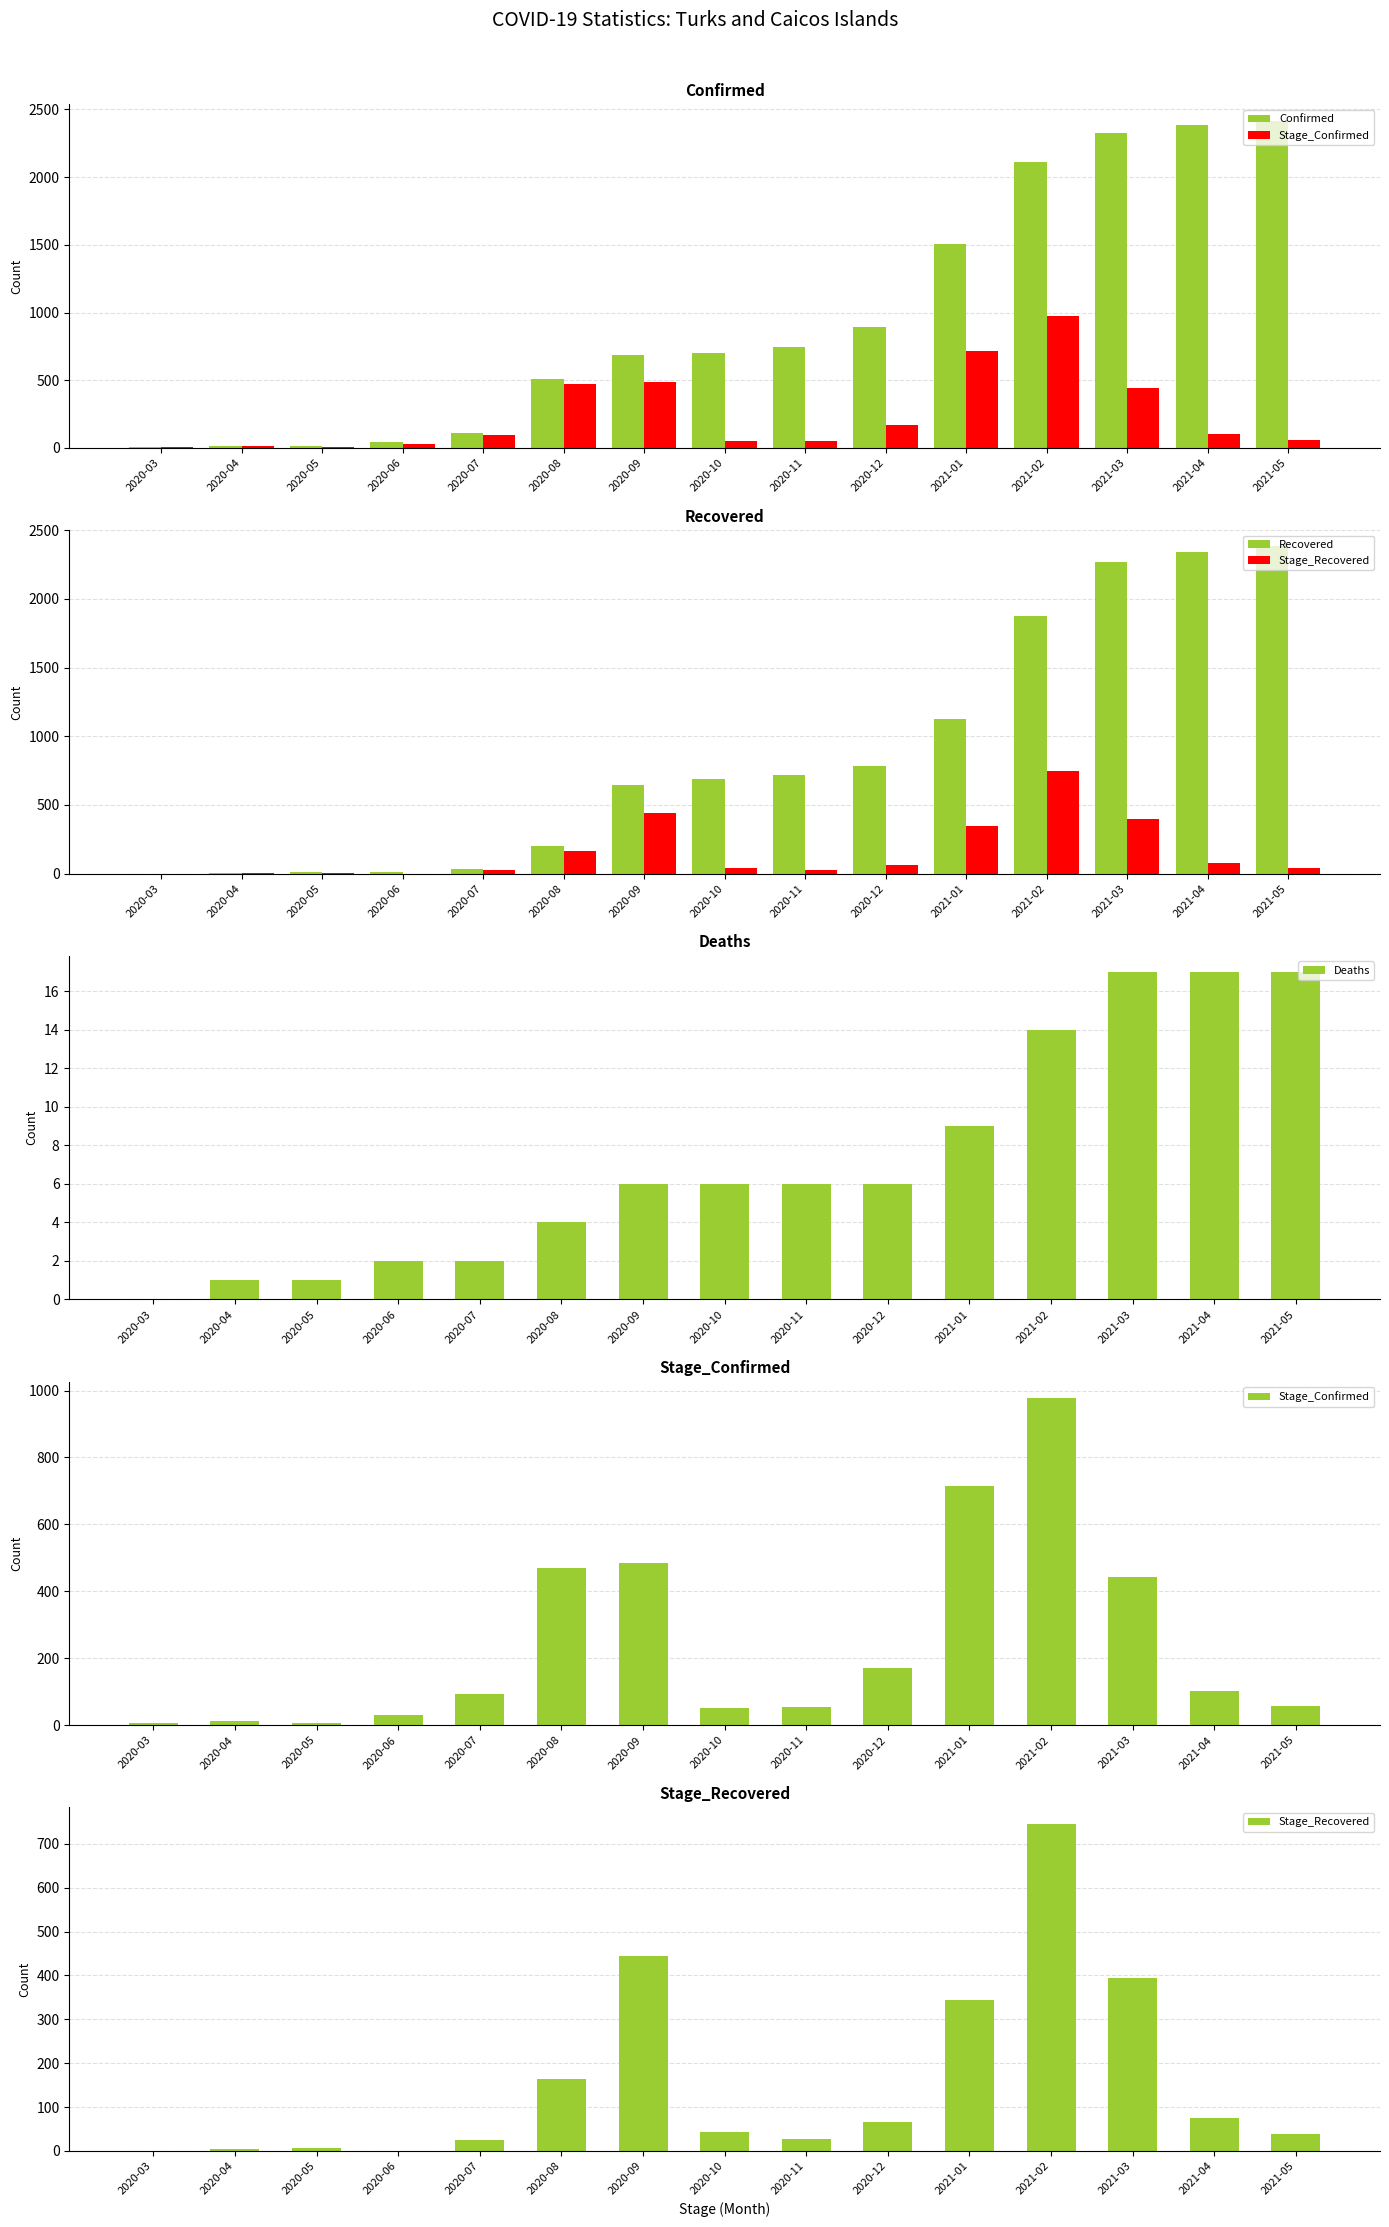

Reading left to right, what are all the values shown in this chart?

Confirmed: 2020-03=5	2020-04=12	2020-05=12	2020-06=41	2020-07=107	2020-08=508	2020-09=689	2020-10=703	2020-11=748	2020-12=893	2021-01=1503	2021-02=2114	2021-03=2329	2021-04=2388	2021-05=2417
Stage_Confirmed: 2020-03=5	2020-04=12	2020-05=6	2020-06=29	2020-07=94	2020-08=469	2020-09=485	2020-10=52	2020-11=53	2020-12=170	2021-01=714	2021-02=978	2021-03=442	2021-04=103	2021-05=57
Recovered: 2020-03=0	2020-04=5	2020-05=11	2020-06=11	2020-07=37	2020-08=200	2020-09=645	2020-10=689	2020-11=717	2020-12=783	2021-01=1127	2021-02=1873	2021-03=2268	2021-04=2343	2021-05=2381
Stage_Recovered: 2020-03=0	2020-04=5	2020-05=6	2020-06=0	2020-07=26	2020-08=163	2020-09=445	2020-10=44	2020-11=28	2020-12=66	2021-01=344	2021-02=746	2021-03=395	2021-04=75	2021-05=38
Deaths: 2020-03=0	2020-04=1	2020-05=1	2020-06=2	2020-07=2	2020-08=4	2020-09=6	2020-10=6	2020-11=6	2020-12=6	2021-01=9	2021-02=14	2021-03=17	2021-04=17	2021-05=17